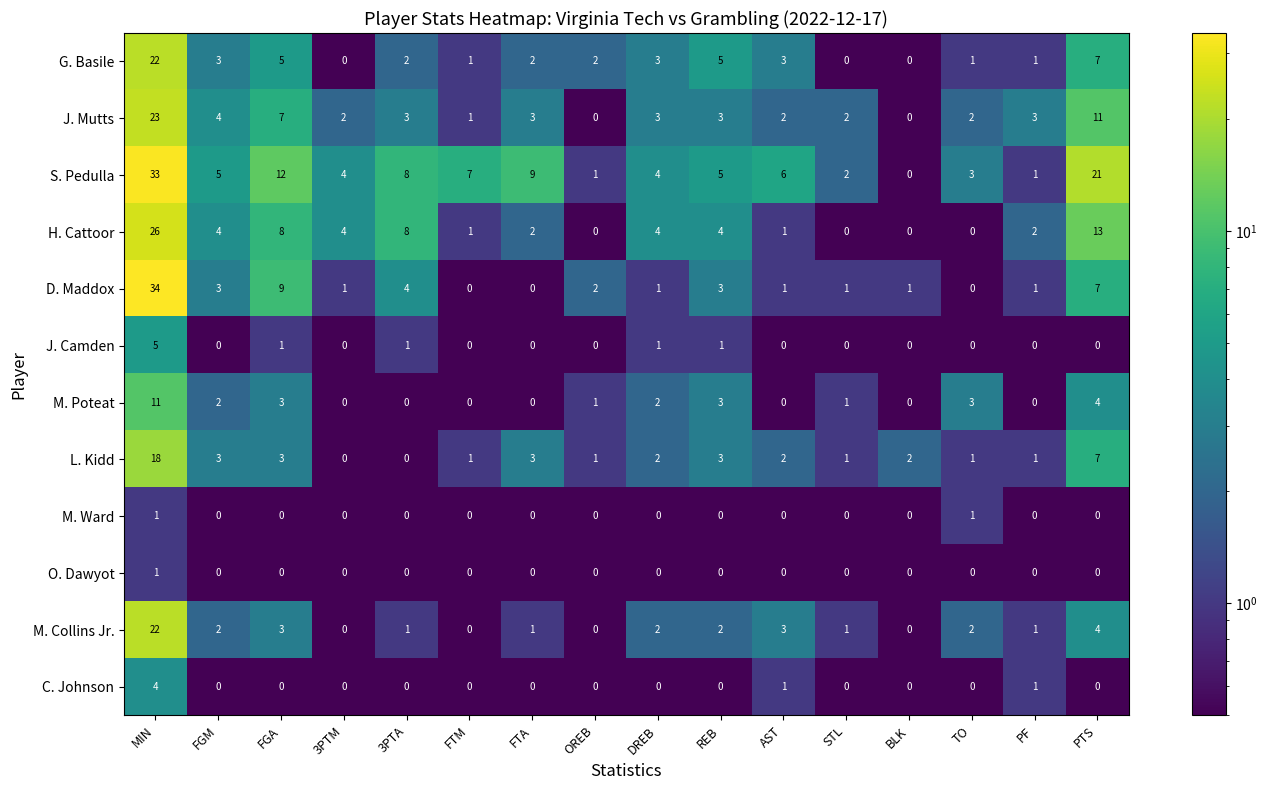

What is the difference between the maximum and minimum values in the M. Collins Jr. series?

22